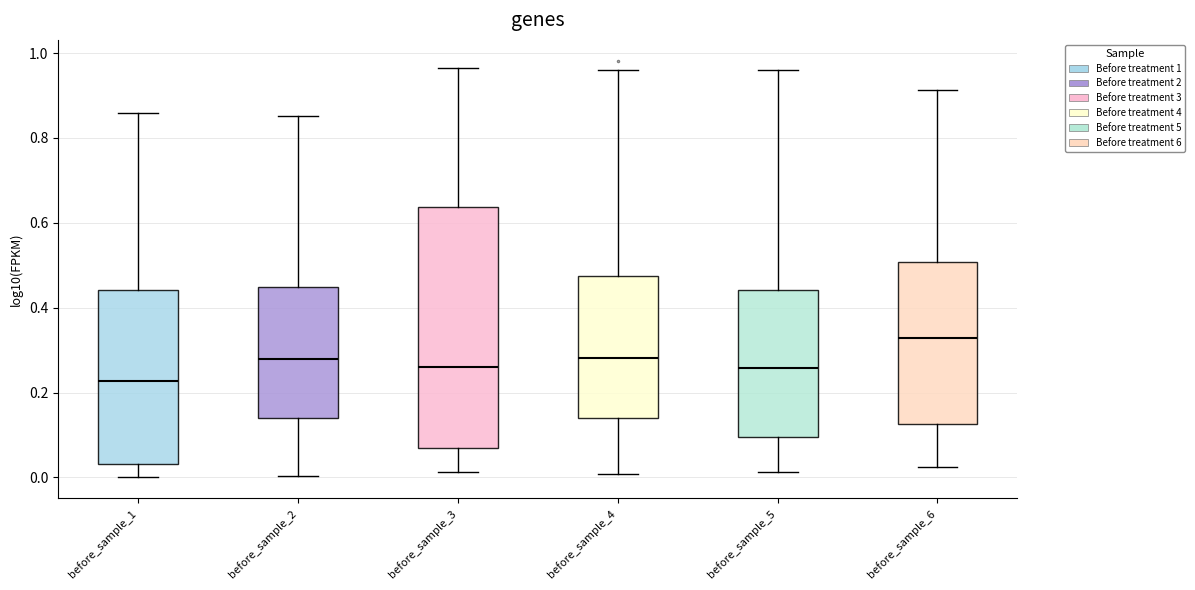

Which box has the lowest median line?

before_sample_1